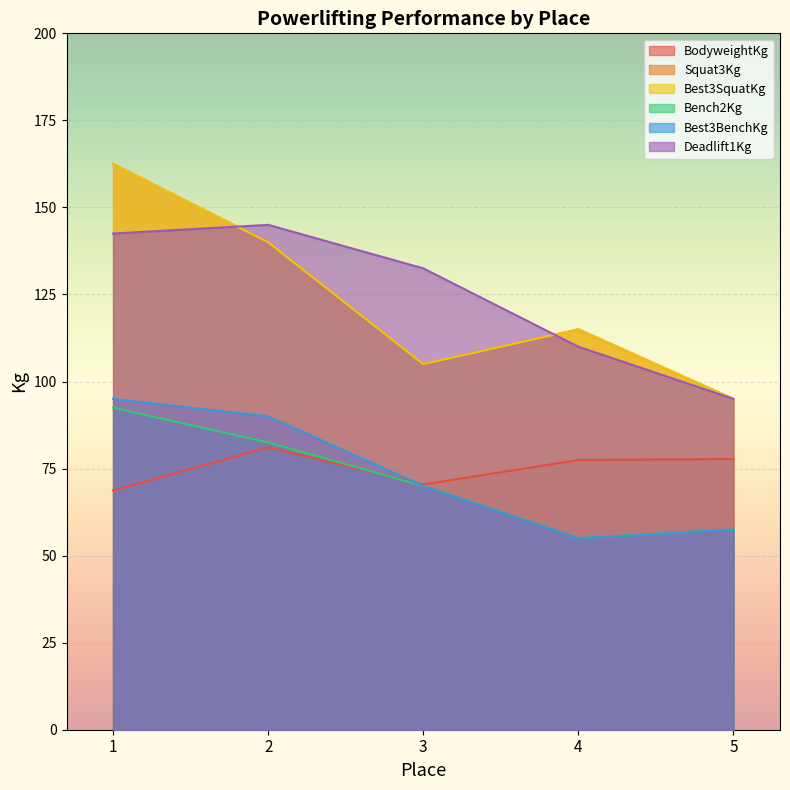

How many interior local peaks does the Squat3Kg series have?

1